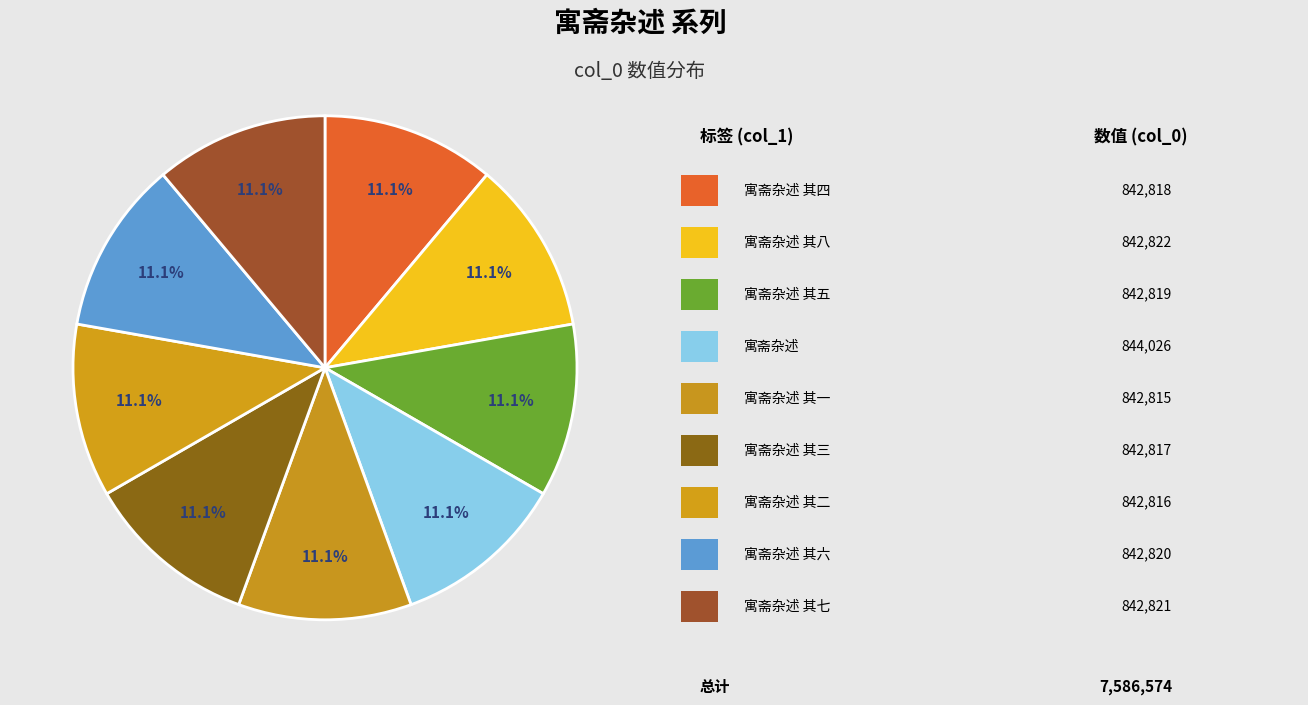

Which category has the smallest portion of the pie?

寓斋杂述 其一